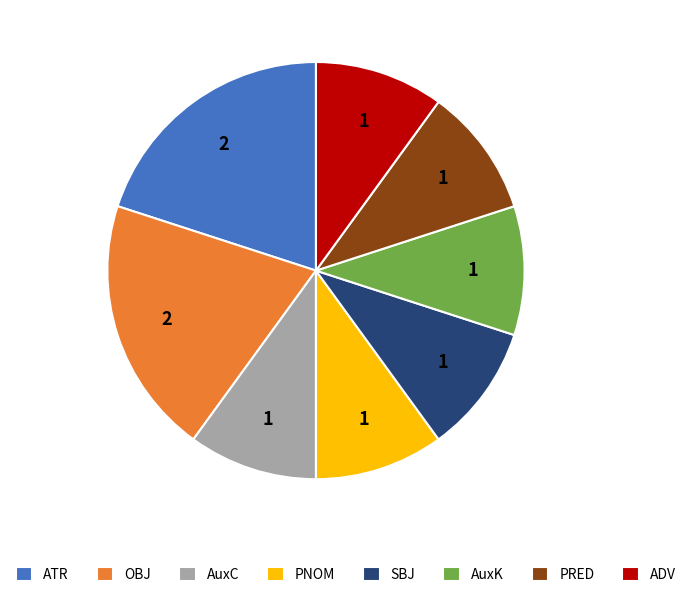

Do ADV and ATR together represent more than half of the pie?

No